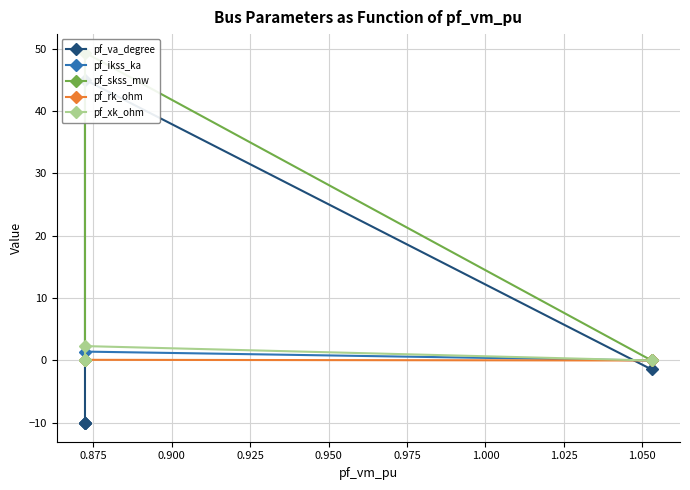

True or false: pf_va_degree and pf_skss_mw cross at least once.

False